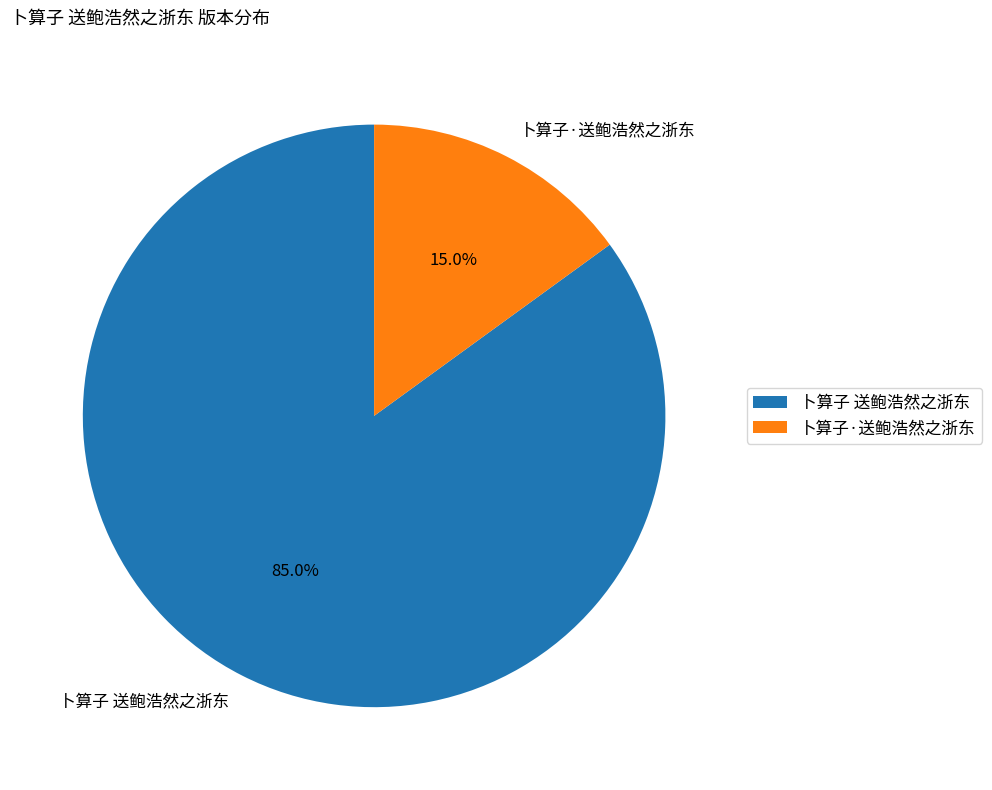

What portion of the pie excludes 卜算子·送鲍浩然之浙东?

85.0%